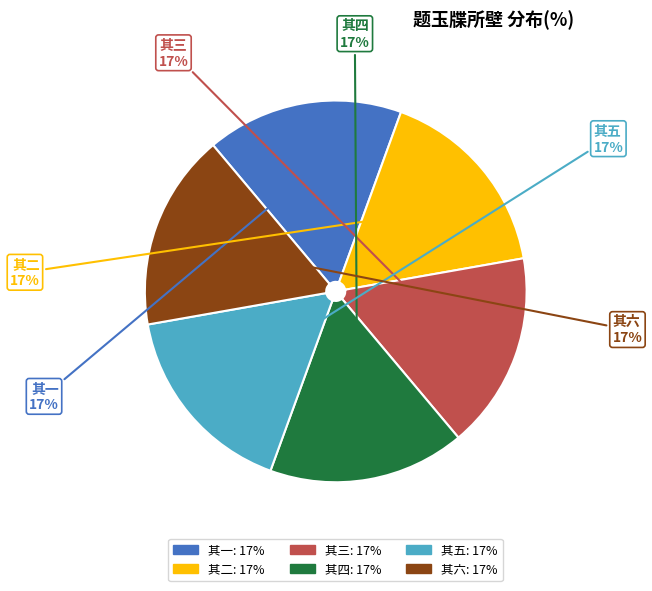

Is there a majority slice in this chart?

No